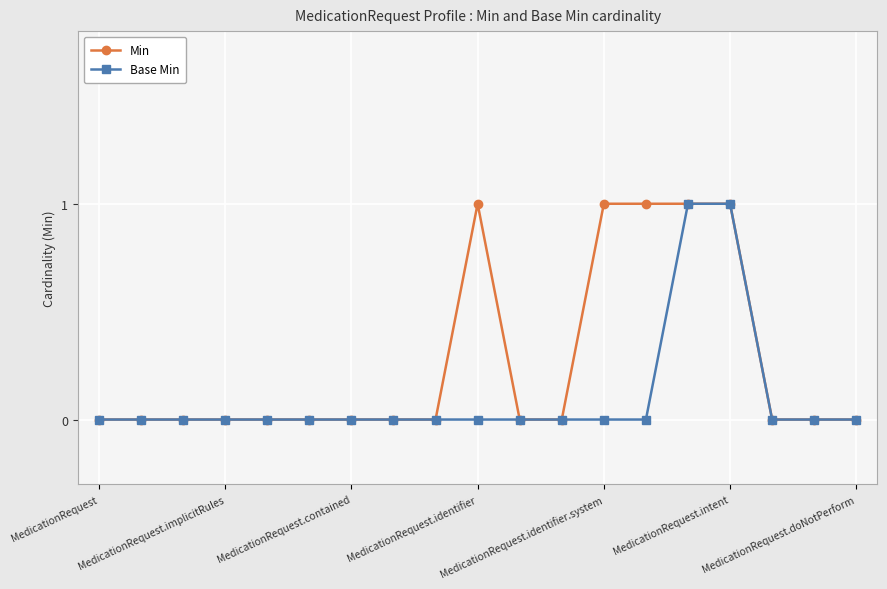

Which series has the largest total across all categories?

Min